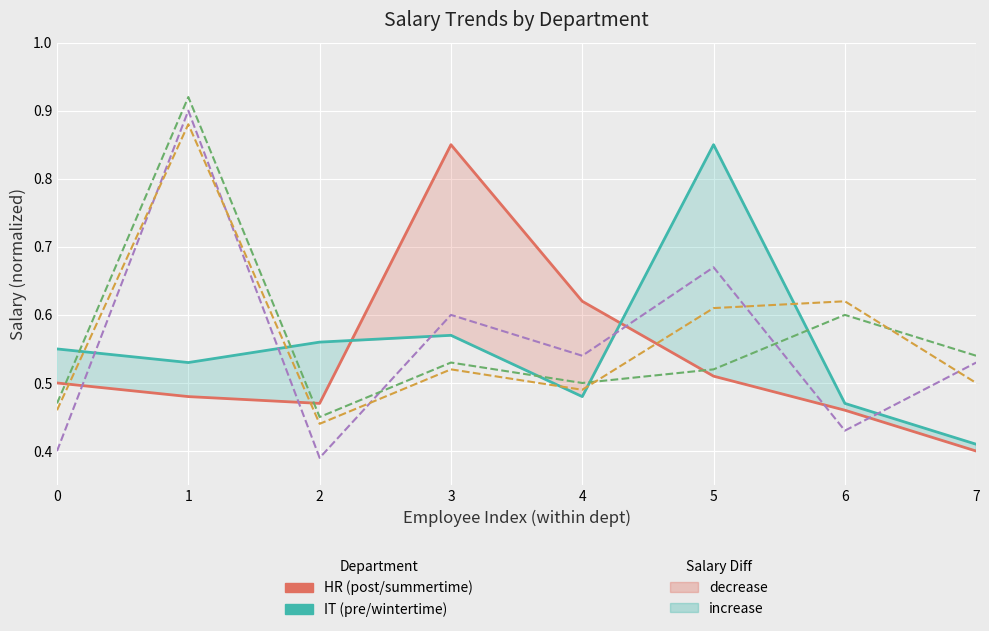

How many categories are shown in the chart?

8